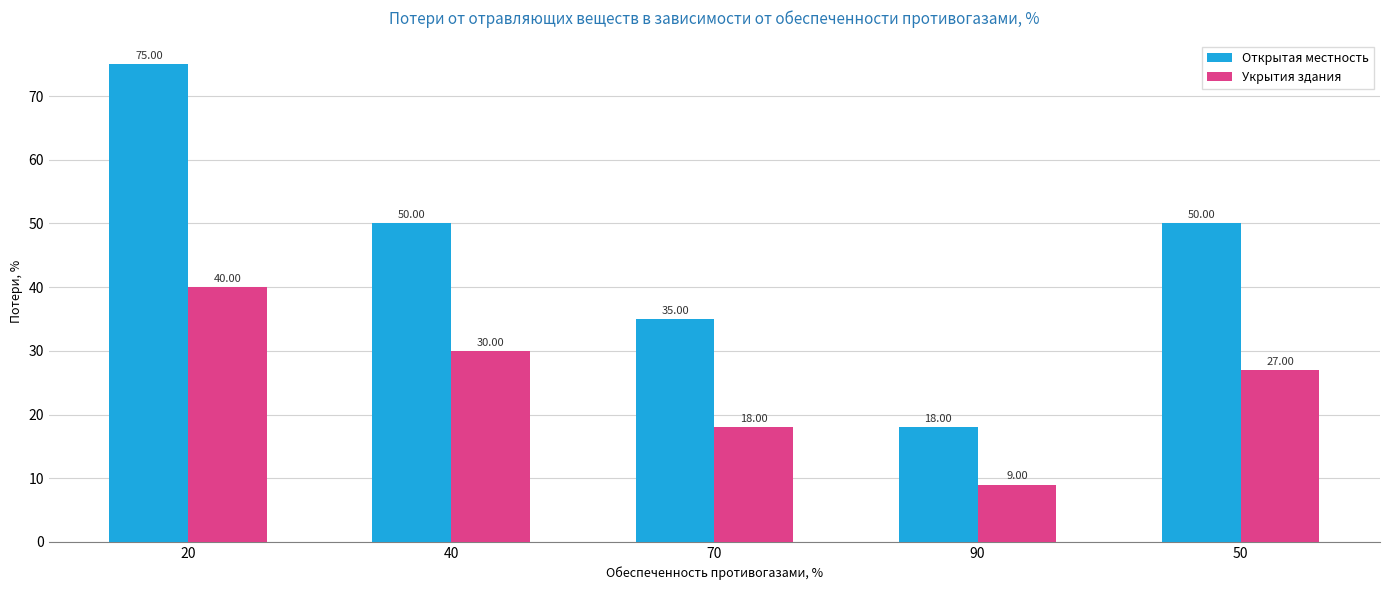

What is the sum of all Укрытия здания values?

124